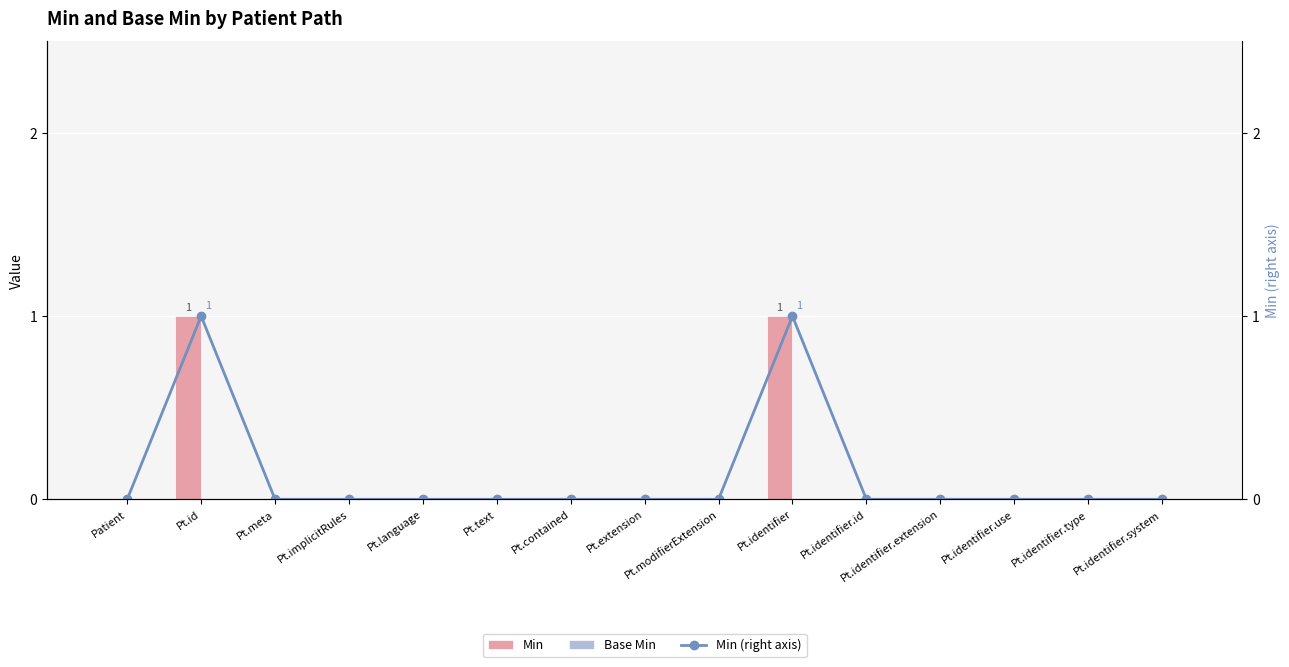

Which category has the lowest value across all series?

Patient